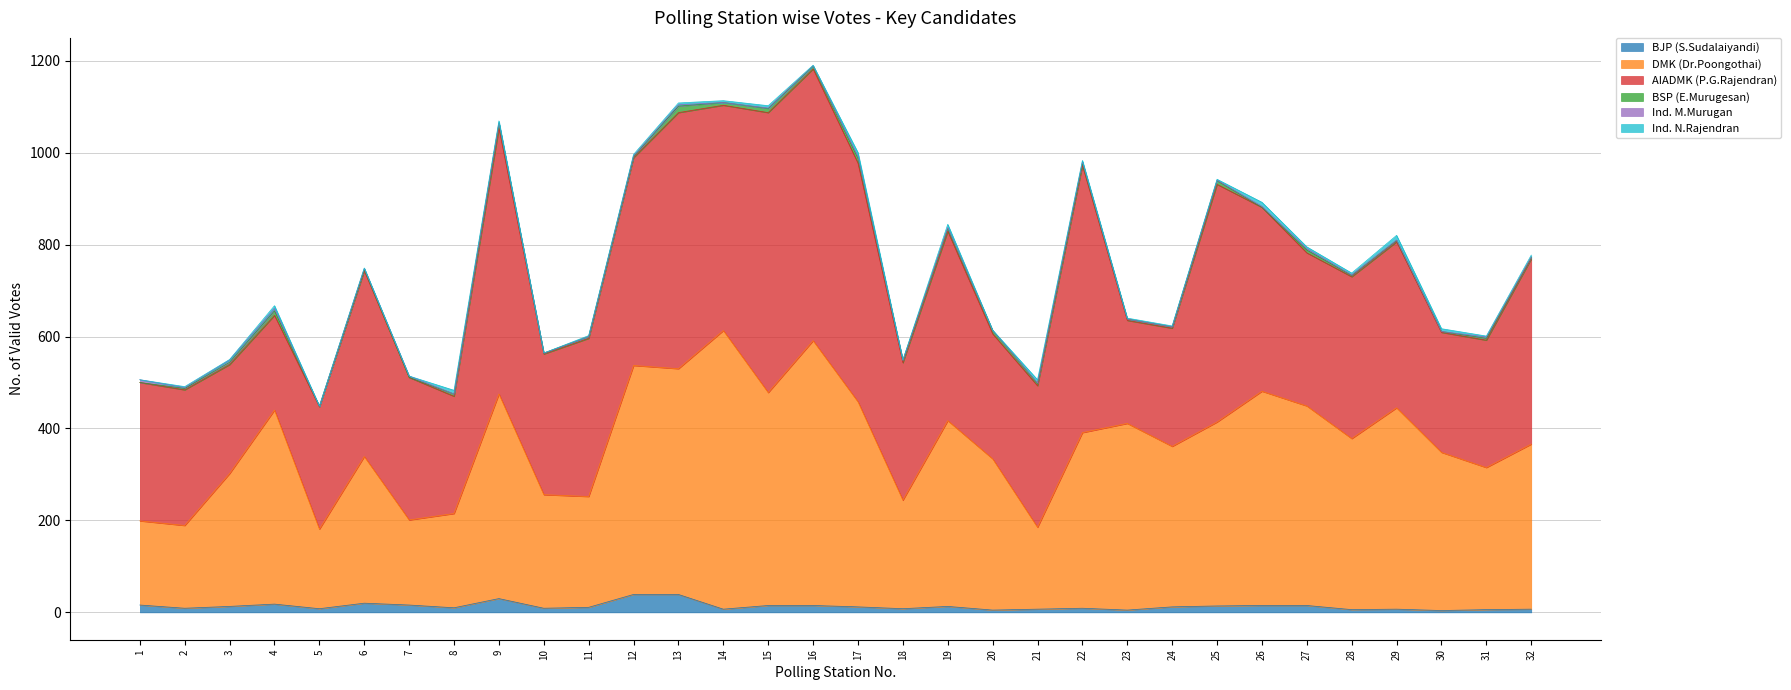

True or false: AIADMK (P.G.Rajendran) and BSP (E.Murugesan) intersect in this chart.

False